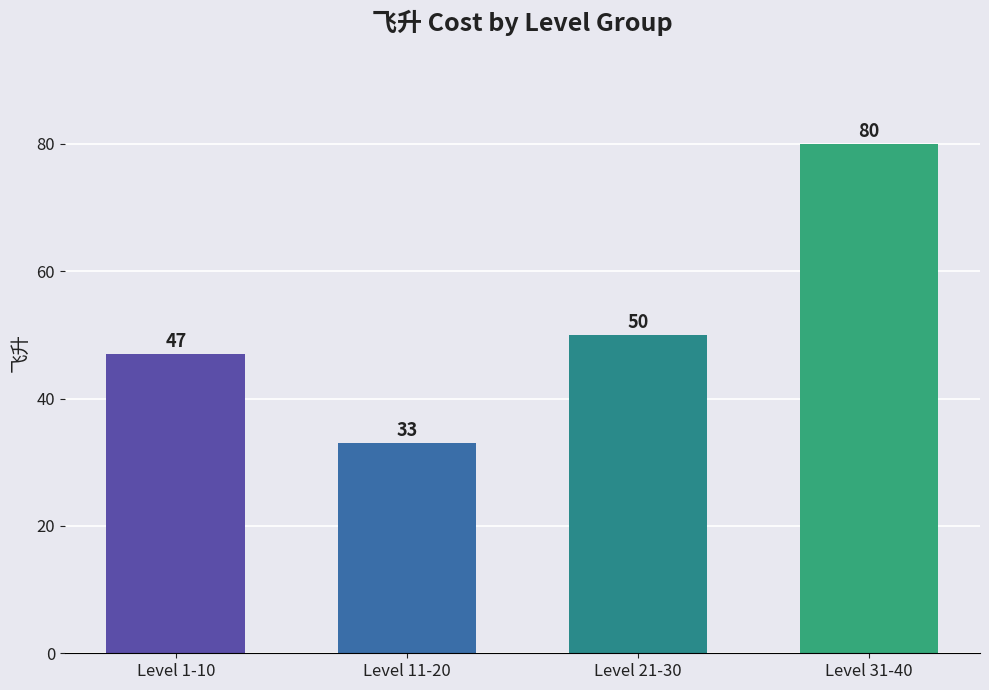

How many values are below 50?

2